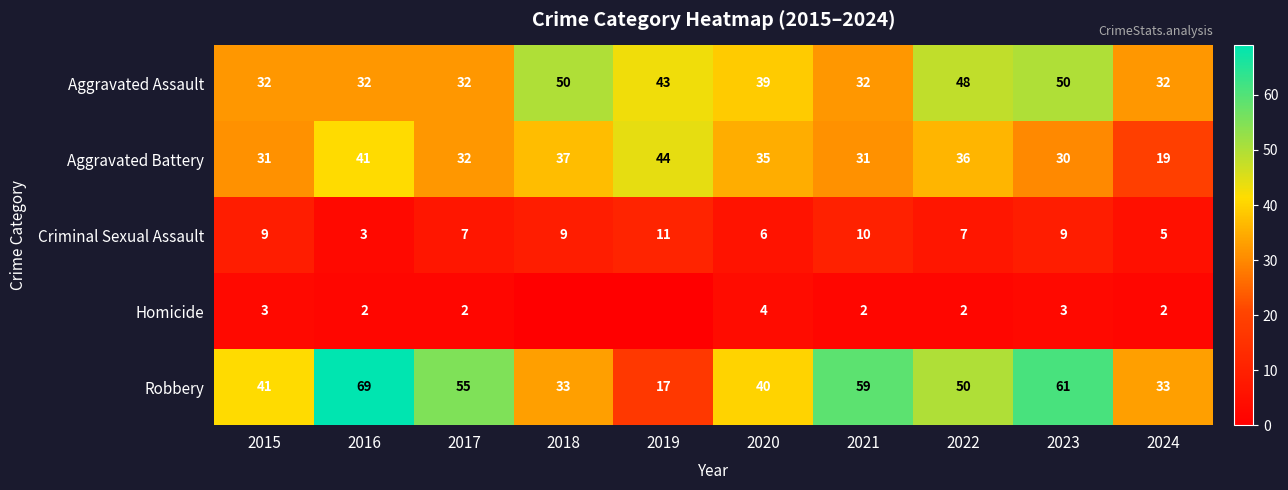

Where does the Aggravated Assault series first go above 39?

2018